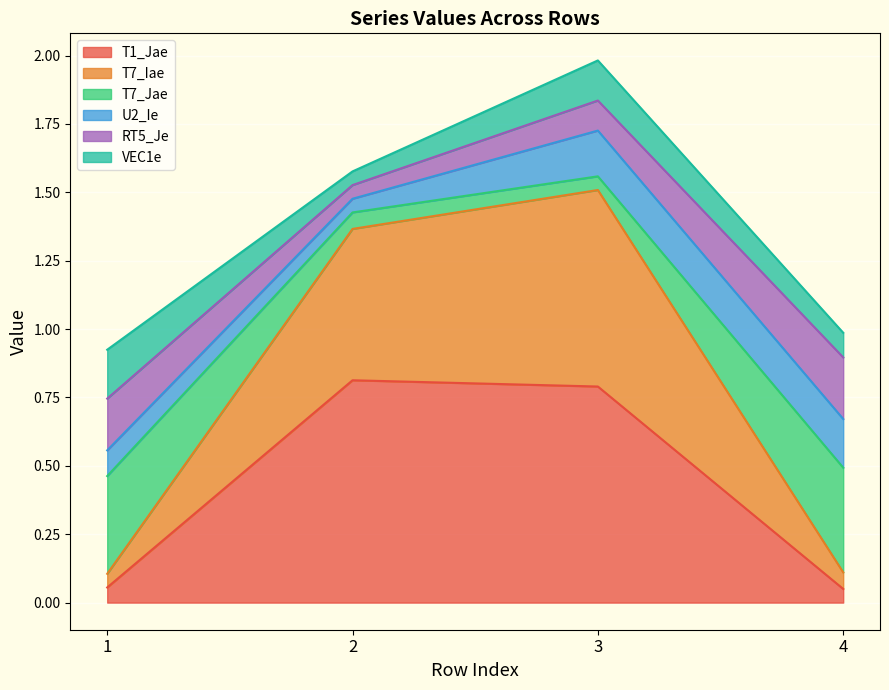

The value of T1_Jae at 3 is 0.4. True or false?

False